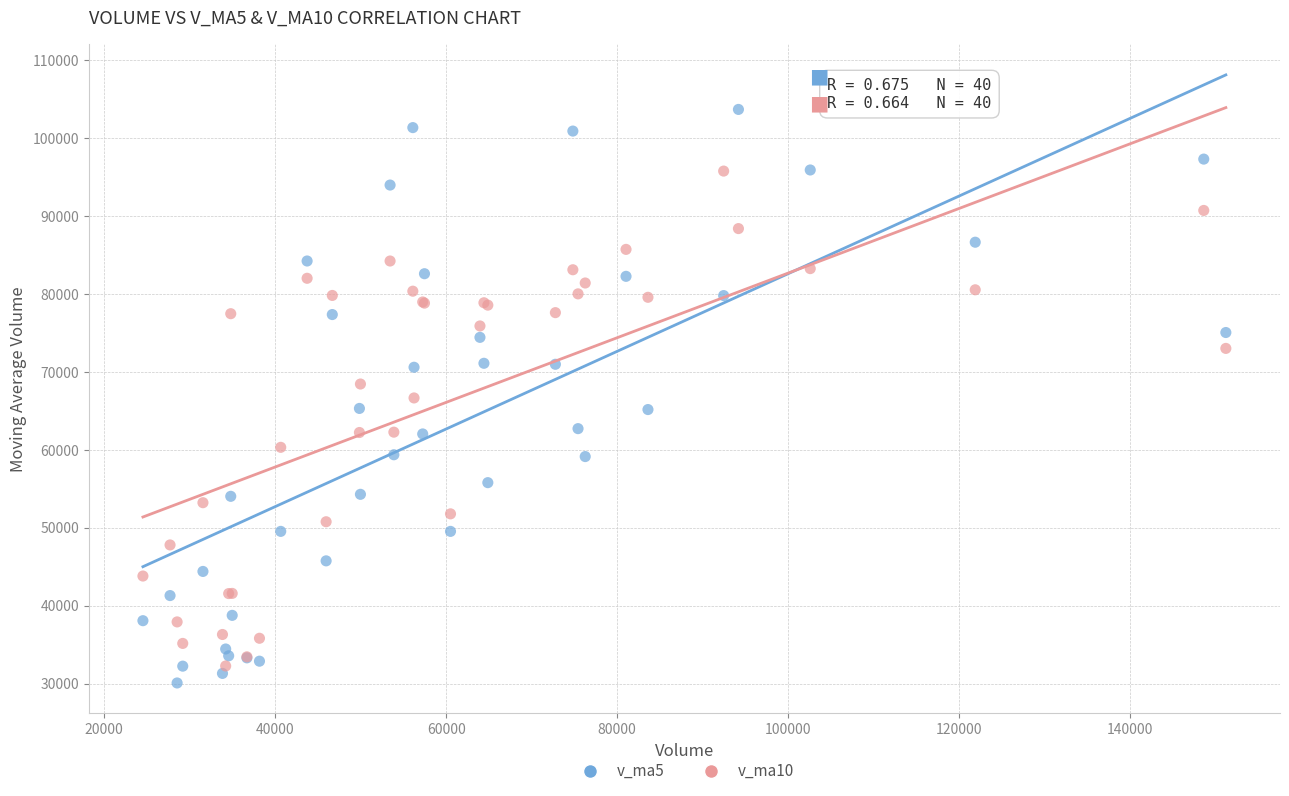

What are all the series names shown in the legend?

v_ma5, v_ma10